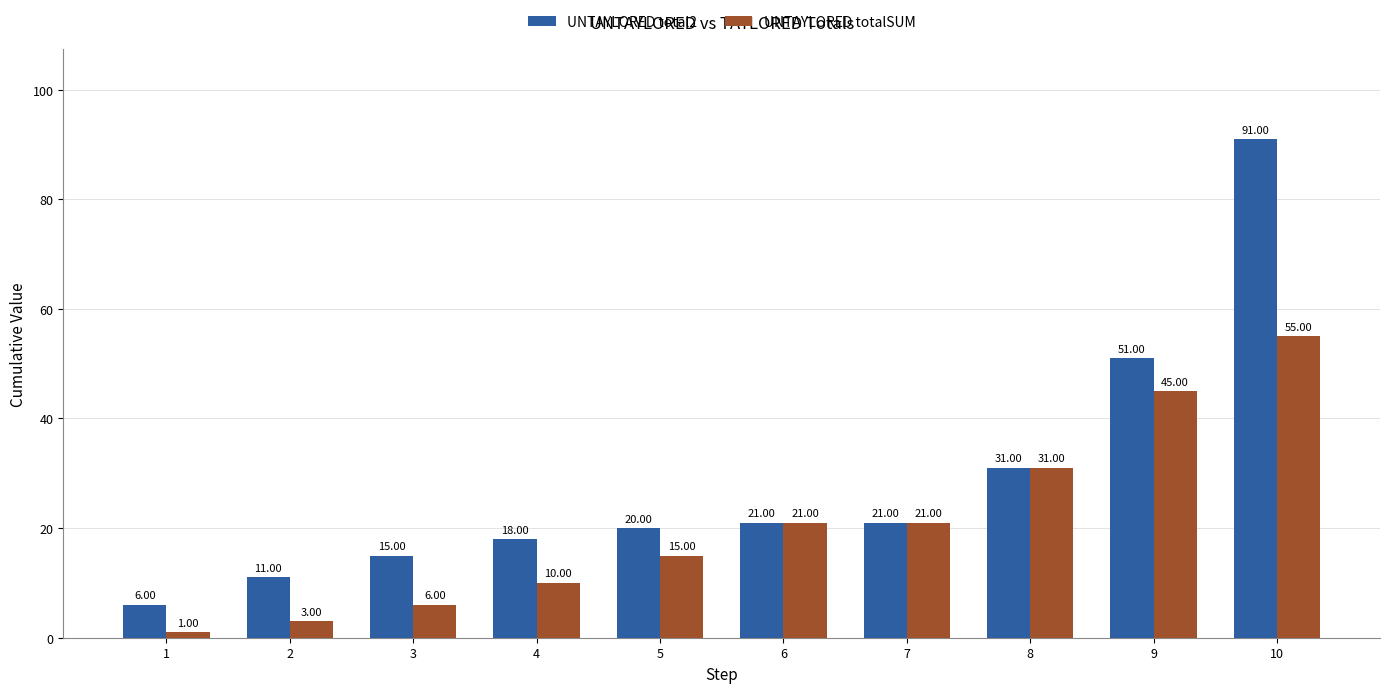

What is the average value of the UNTAYLORED totalSUM series?

21